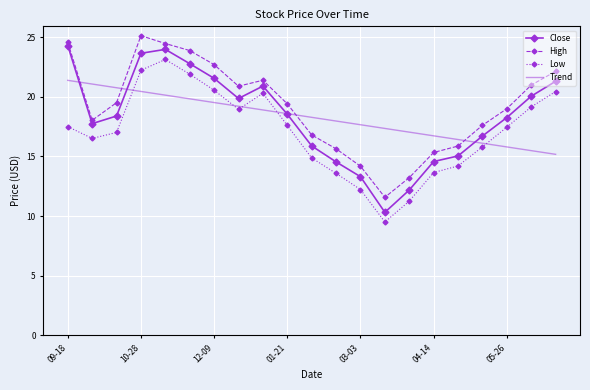

What is the highest value of the Trend series?

21.4